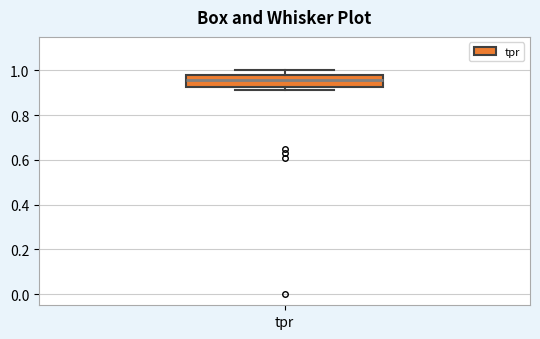

Transcribe this box plot: give where the median line is, the range the box spans, and where the two whiskers end, as read against the y-axis. The values are not printed on the chart, so give them approximately, as read against the axis.

median 0.96, box 0.92 to 0.98, whiskers 0.92 (just below the box's lower edge) to 1.00